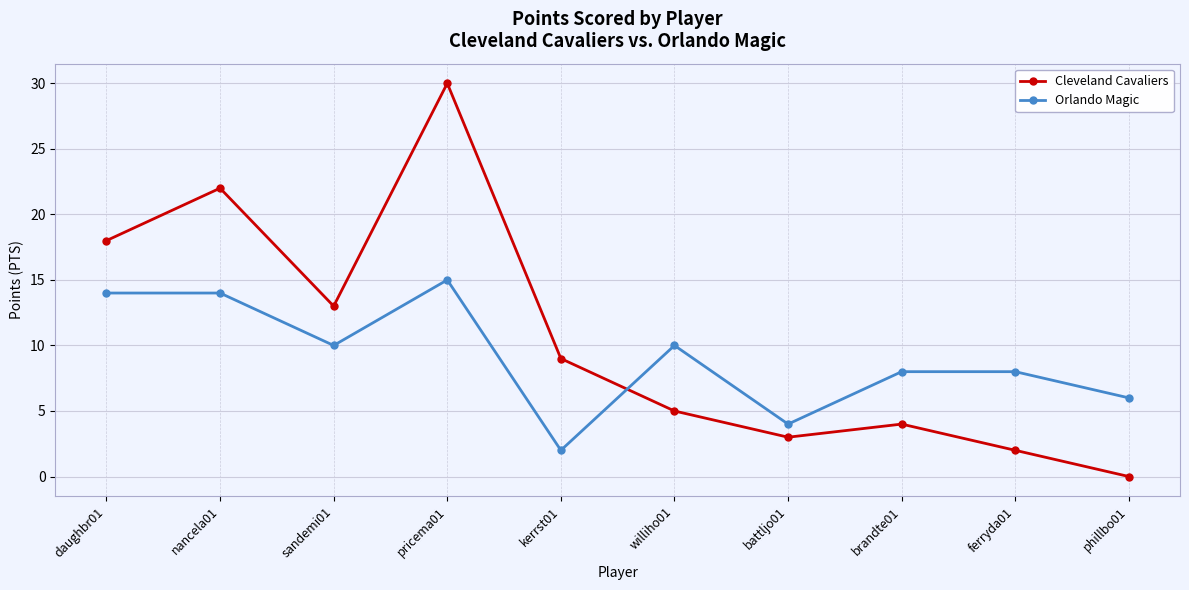

True or false: Cleveland Cavaliers has a value of 5 at nancela01.

False